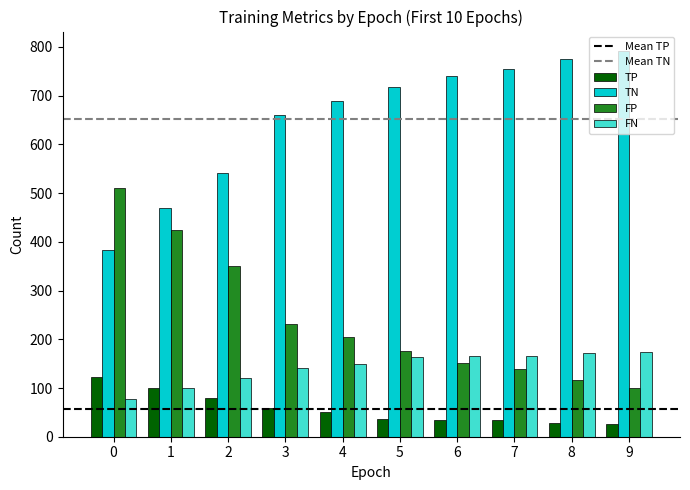

What is the approximate value of FP at 9, to the nearest 10?

100